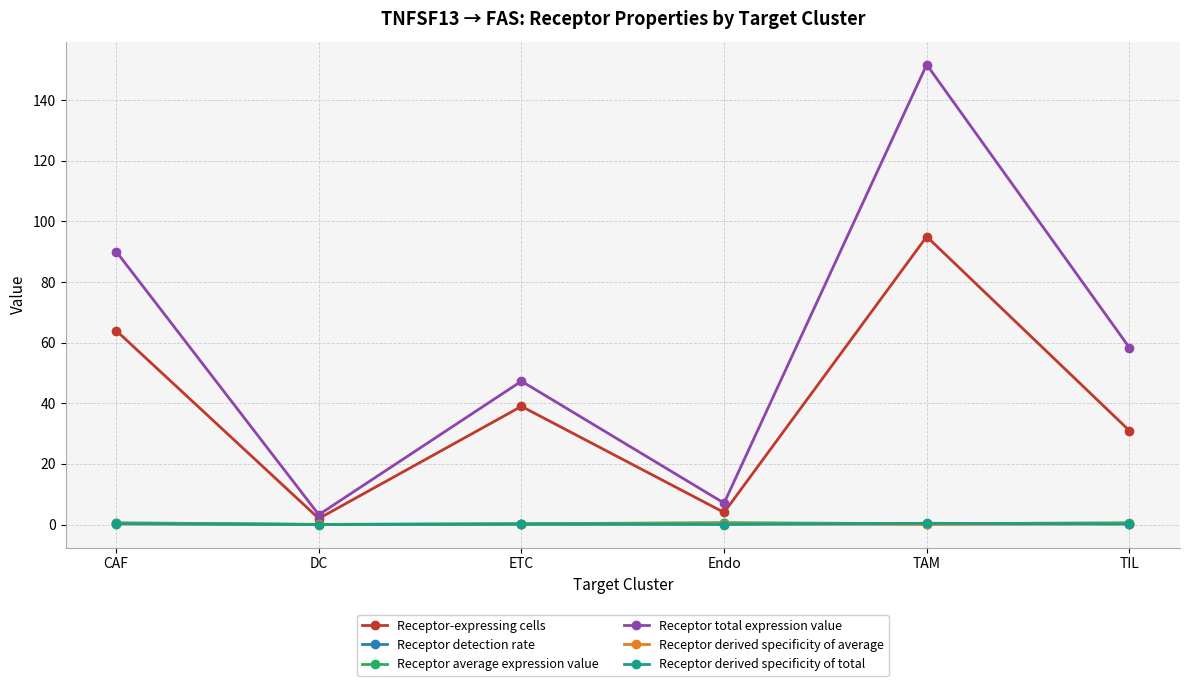

Between ETC and Endo, which series saw the biggest shift?

Receptor total expression value